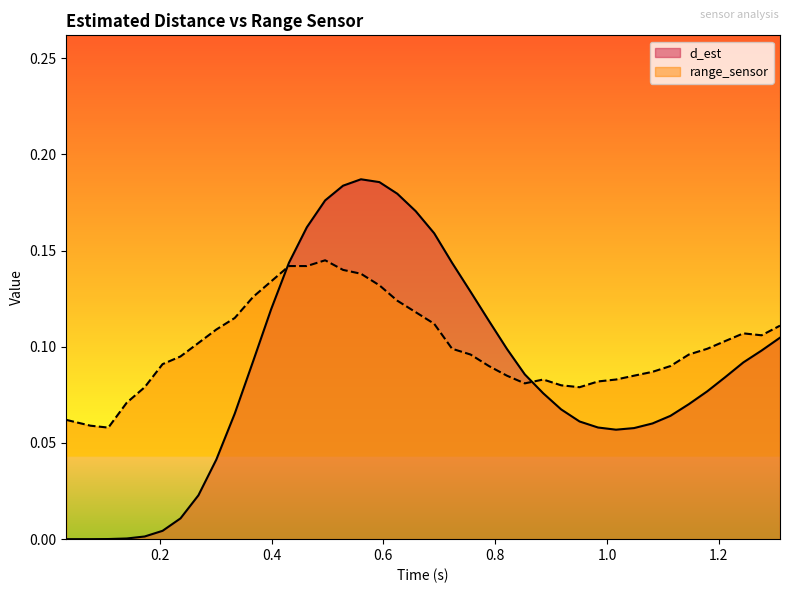

Reading left to right, list all the values displayed in this chart.

d_est: 0.0	0.0	0.0	0.0	0.0	0.0	0.0	0.0	0.0	0.1	0.1	0.1	0.1	0.2	0.2	0.2	0.2	0.2	0.2	0.2	0.2	0.1	0.1	0.1	0.1	0.1	0.1	0.1	0.1	0.1	0.1	0.1	0.1	0.1	0.1	0.1	0.1	0.1	0.1	0.1
range_sensor: 0.1	0.1	0.1	0.1	0.1	0.1	0.1	0.1	0.1	0.1	0.1	0.1	0.1	0.1	0.1	0.1	0.1	0.1	0.1	0.1	0.1	0.1	0.1	0.1	0.1	0.1	0.1	0.1	0.1	0.1	0.1	0.1	0.1	0.1	0.1	0.1	0.1	0.1	0.1	0.1